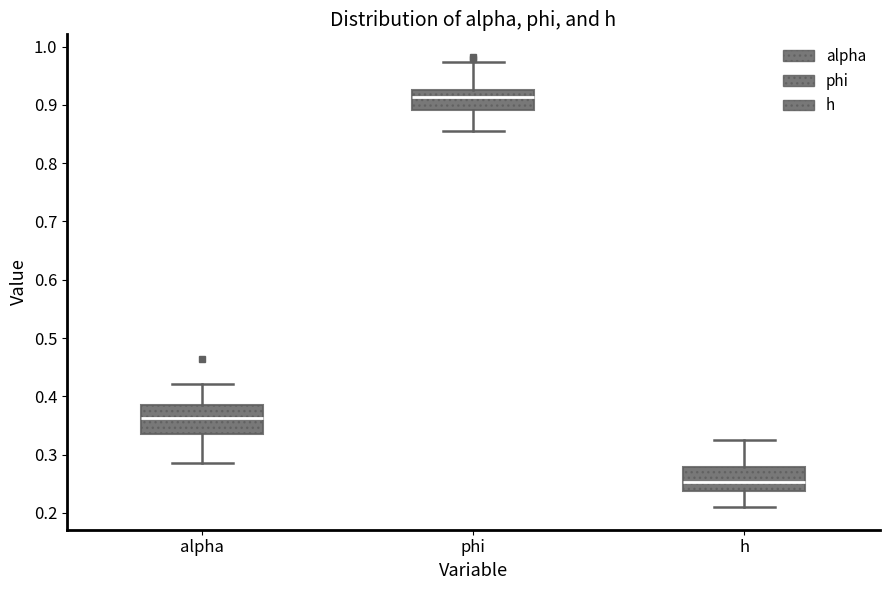

Which box has the highest median line?

phi